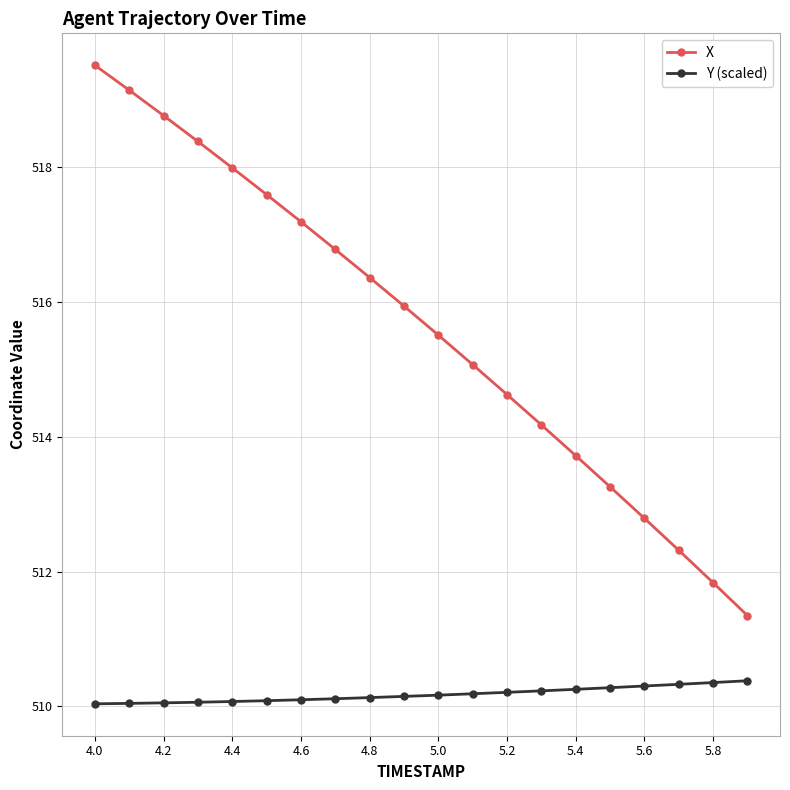

List the series in order of their overall mean, highest first.

X, Y (scaled)